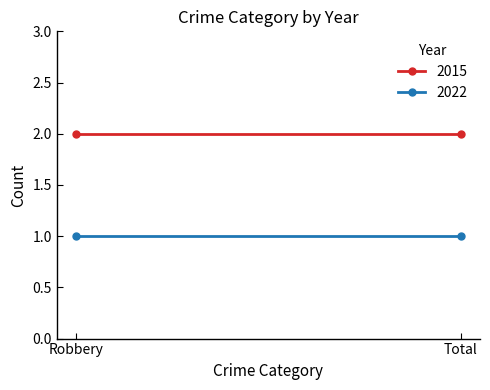

Between Robbery and Total, which is larger?

Robbery